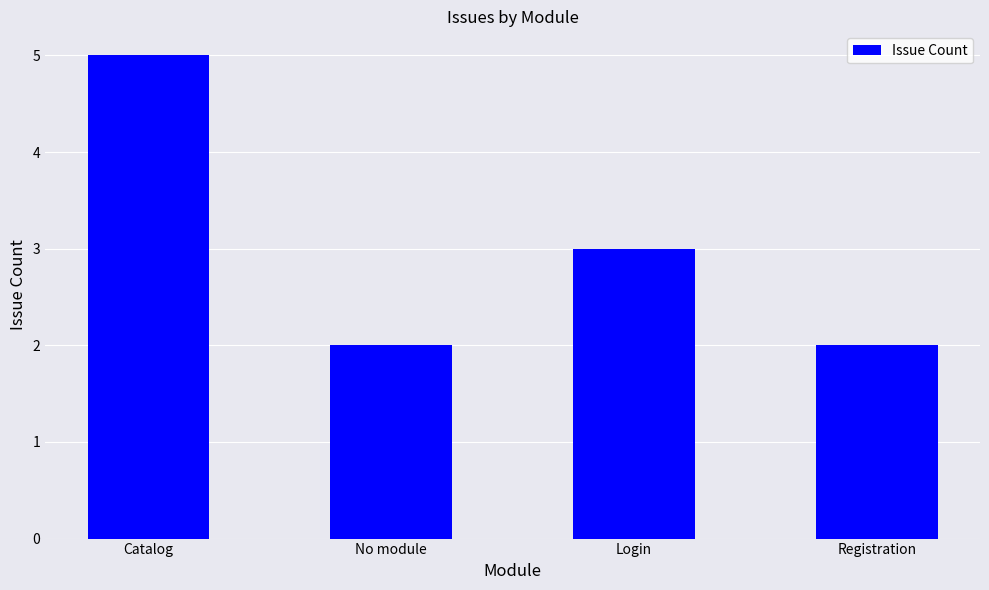

What is the approximate value at No module?

2